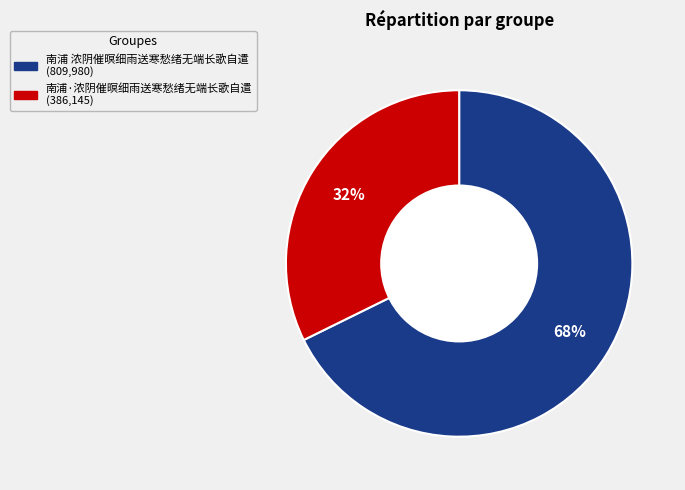

Which category has the biggest portion of the pie?

南浦 浓阴催暝细雨送寒愁绪无端长歌自遣